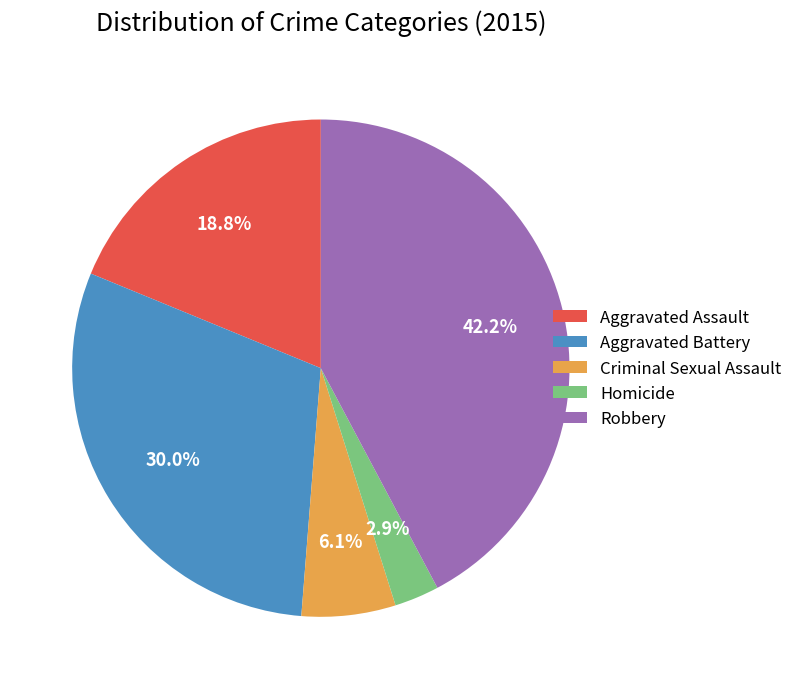

Rank the categories by value from highest to lowest.

Robbery, Aggravated Battery, Aggravated Assault, Criminal Sexual Assault, Homicide